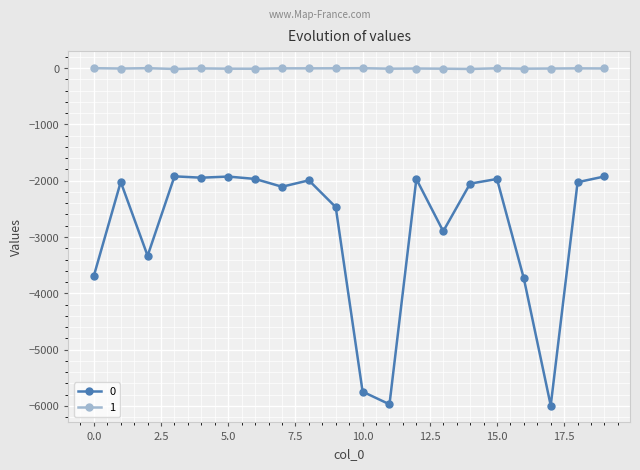

How many data points in 1 are above -5?

9